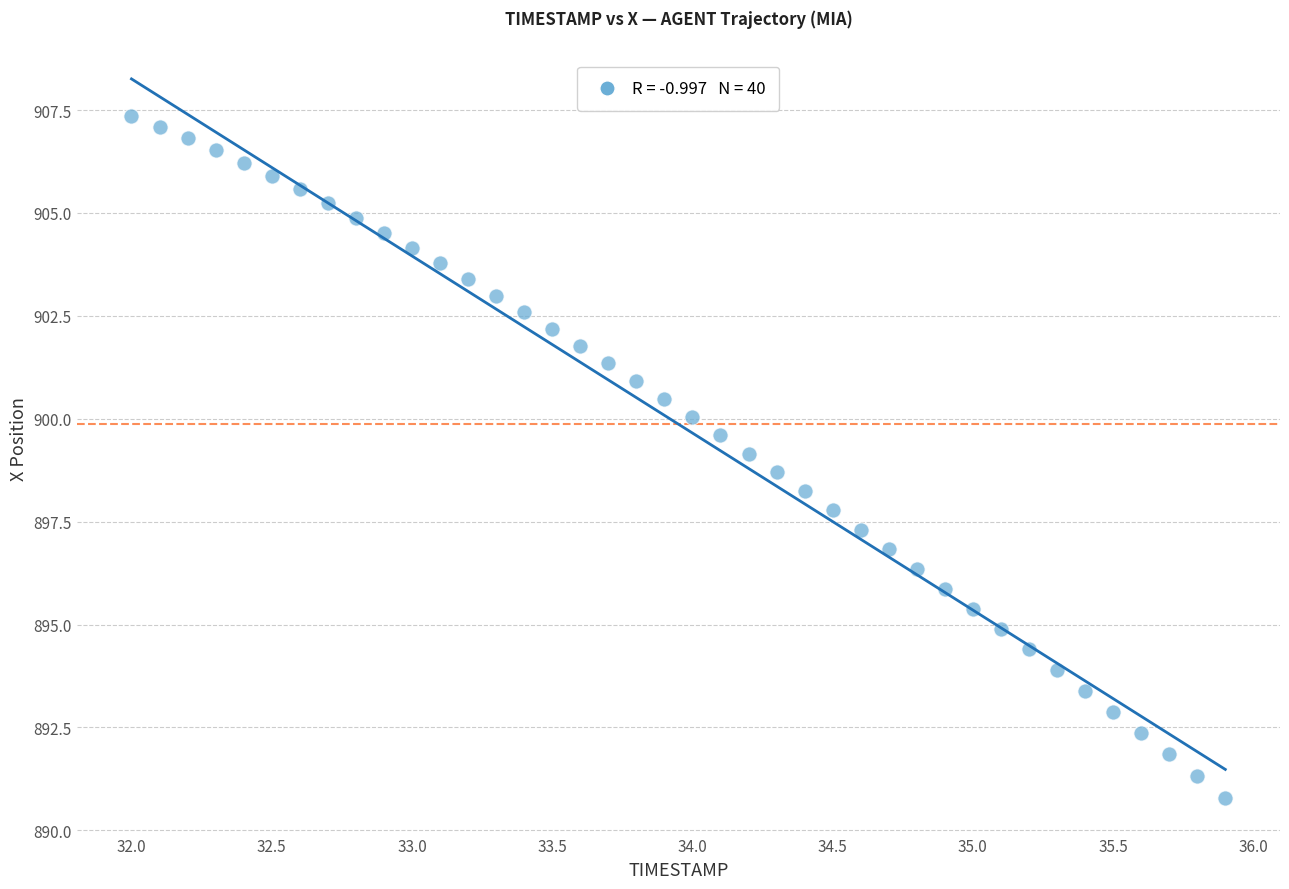

What is the range of Y values (max minus min)?

16.6